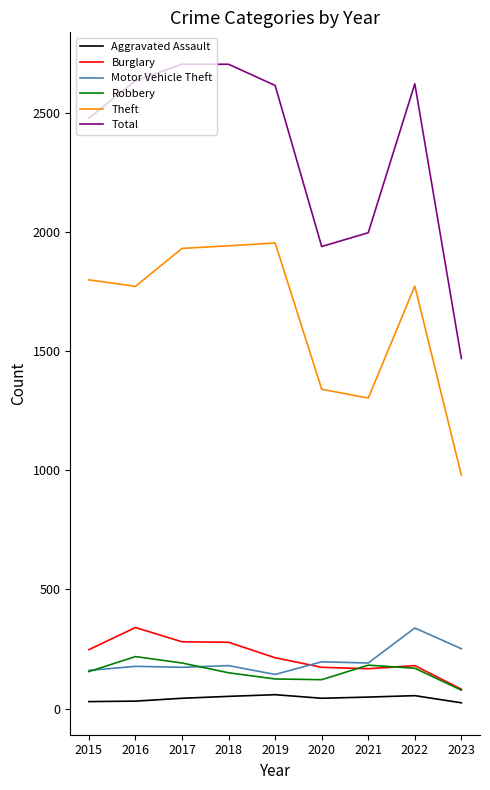

What is the greatest value displayed?

2704